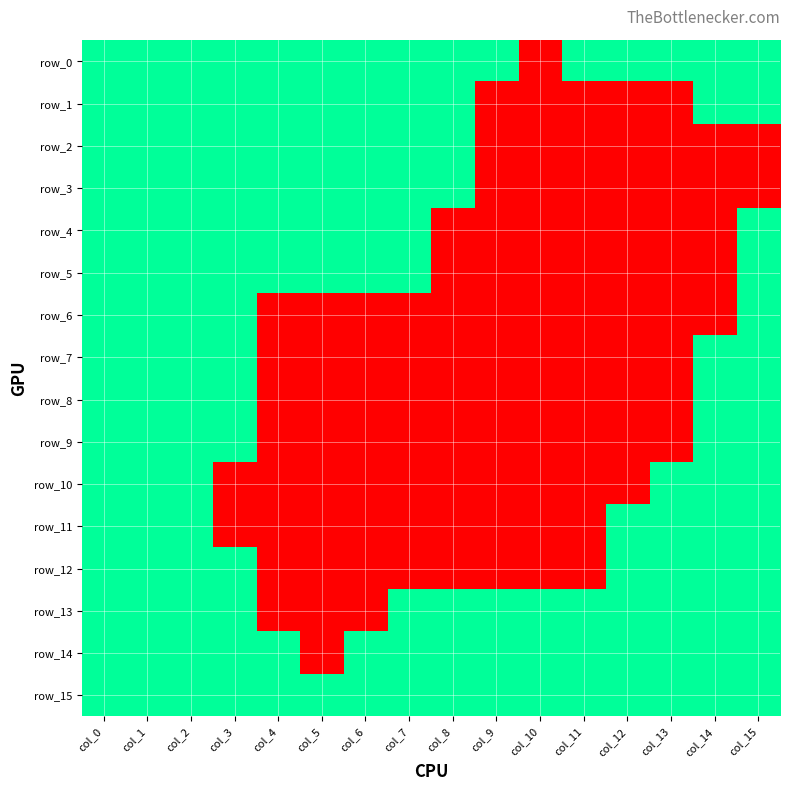

True or false: row_14 has a value of 1 at col_10.

True